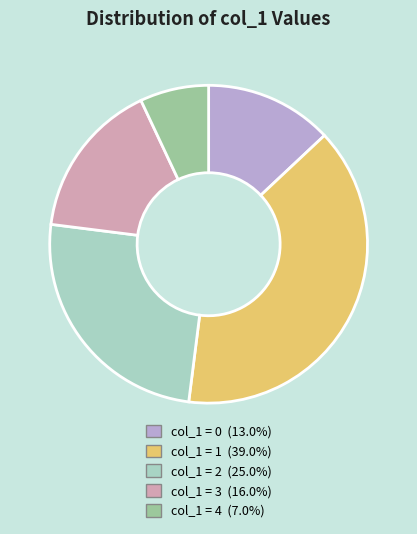

Is there any slice that represents more than half of the pie?

No